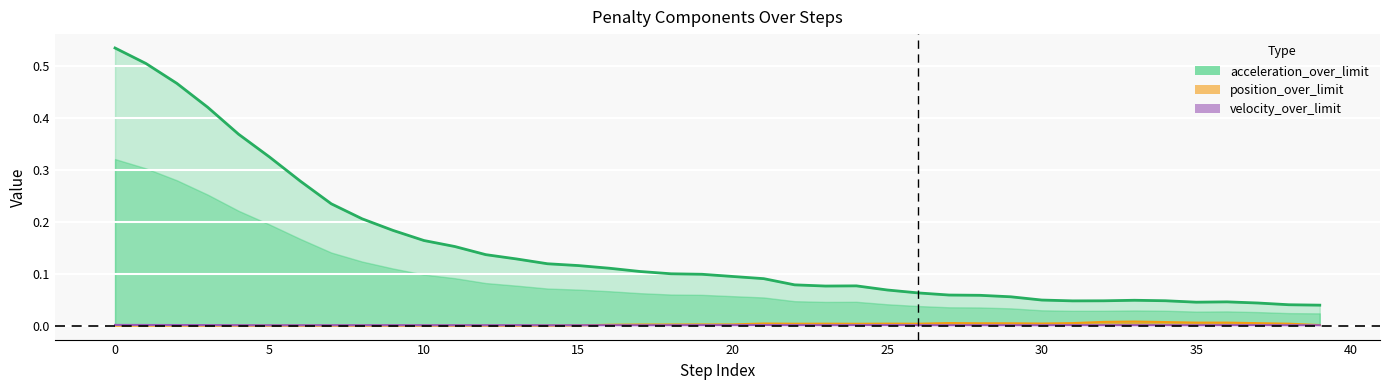

How many values in position_over_limit are above zero?

19